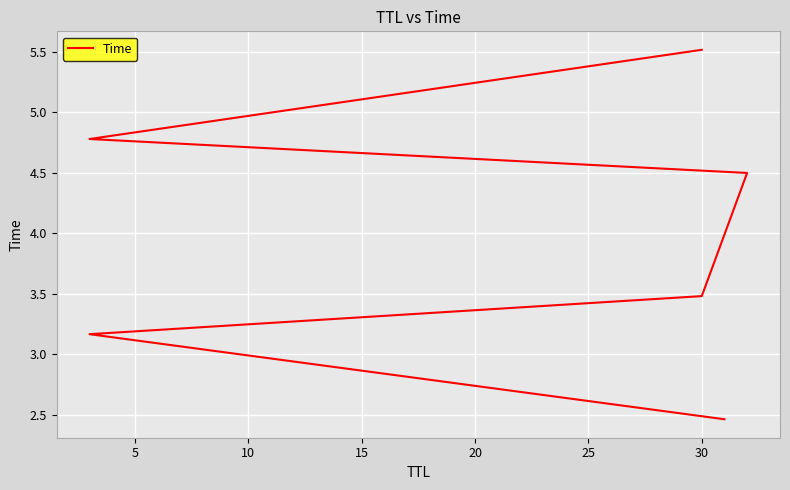

What is the maximum value shown in the chart?

5.5